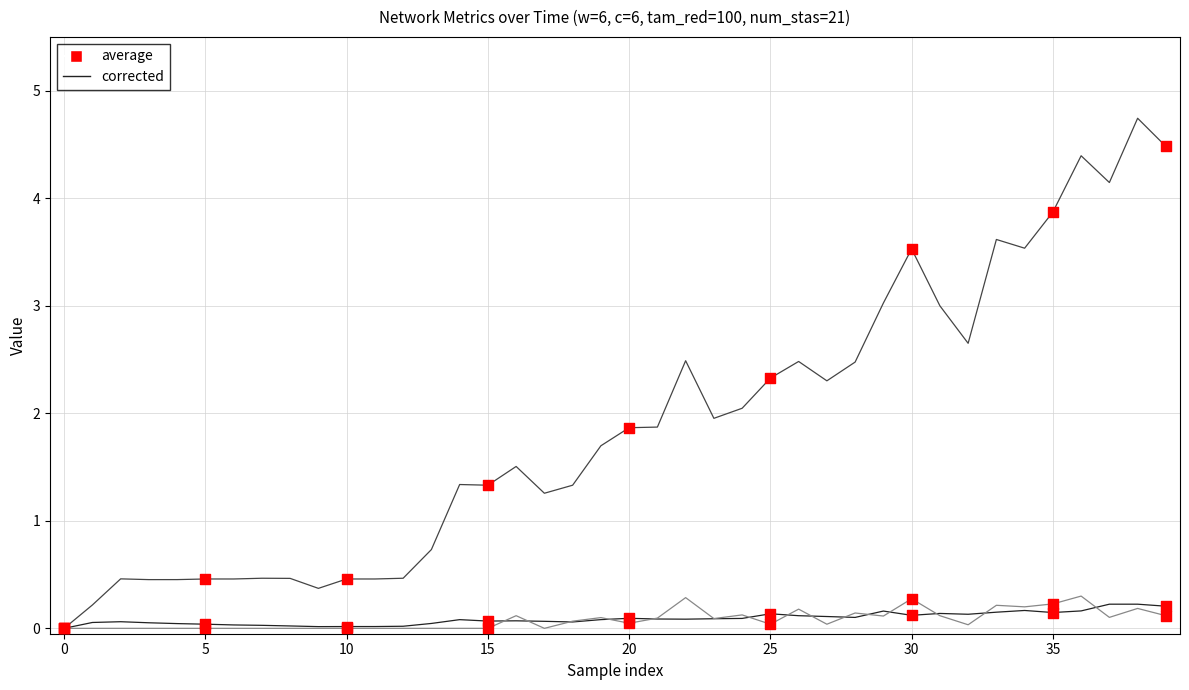

What is the greatest value displayed?

4.7